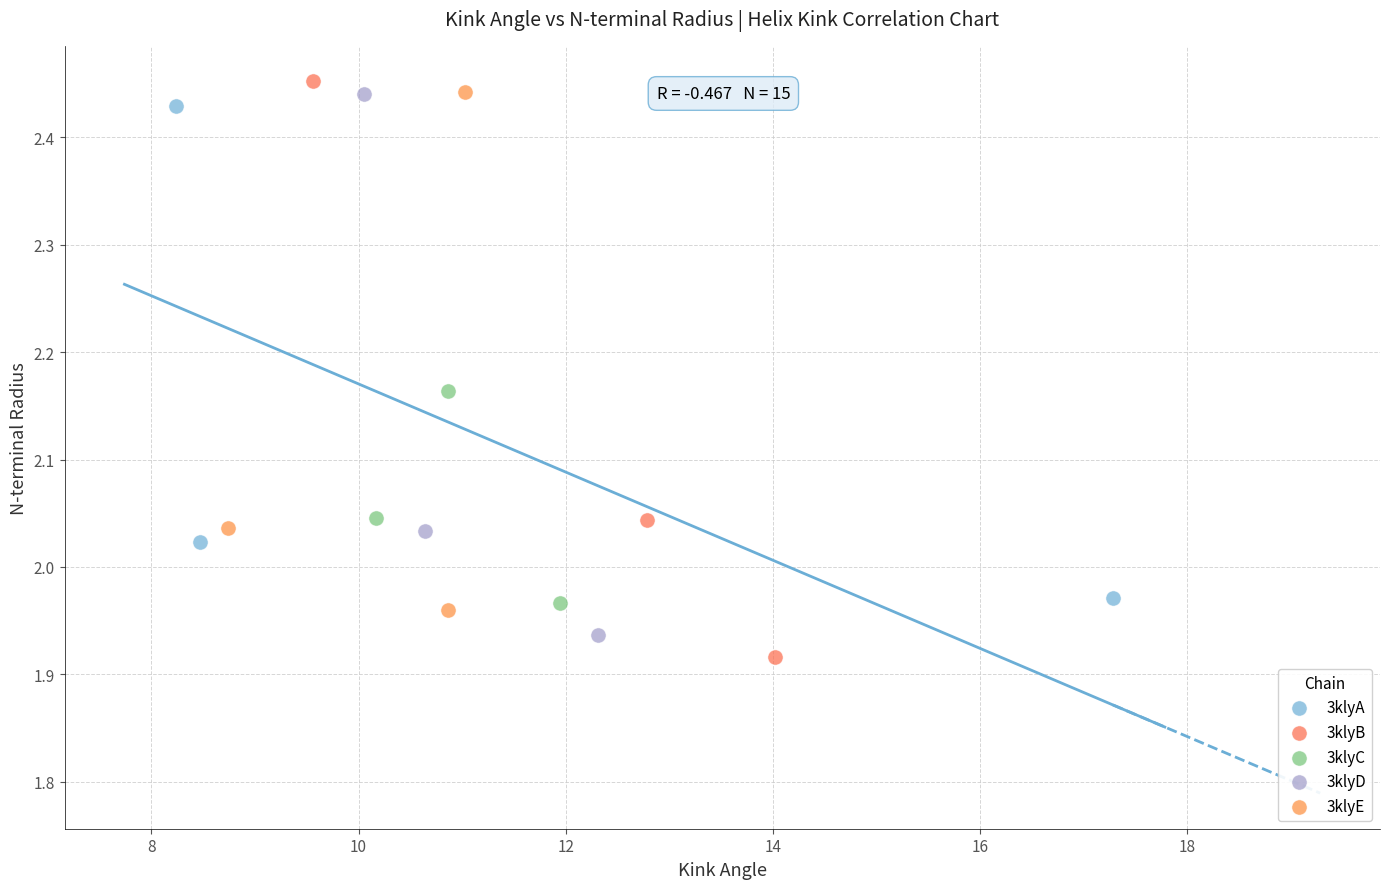

Which series contains the lowest Y value?

3klyB